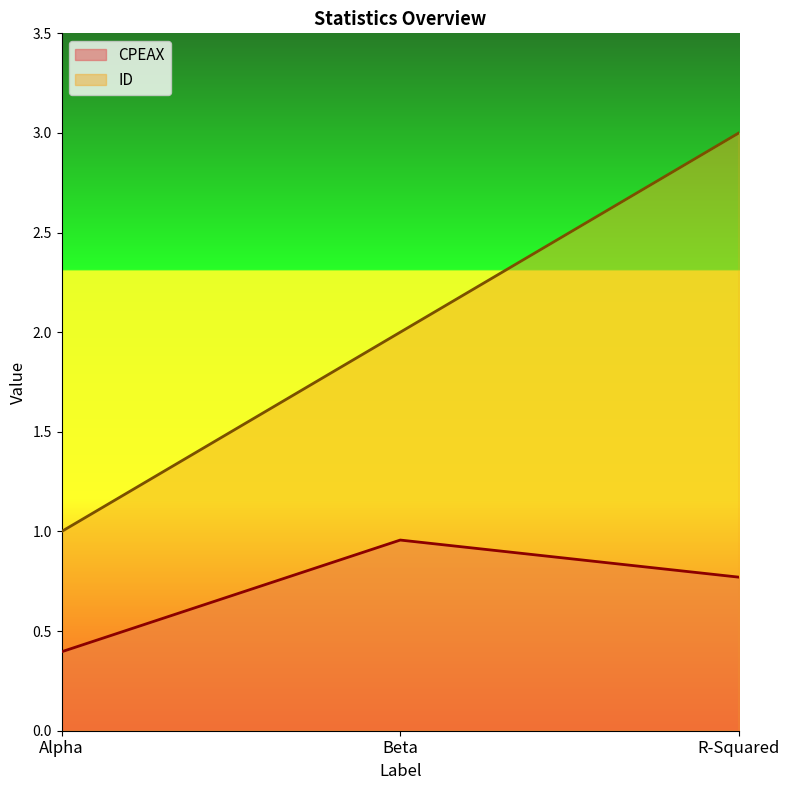

What is the approximate value of CPEAX at Alpha?

0.4